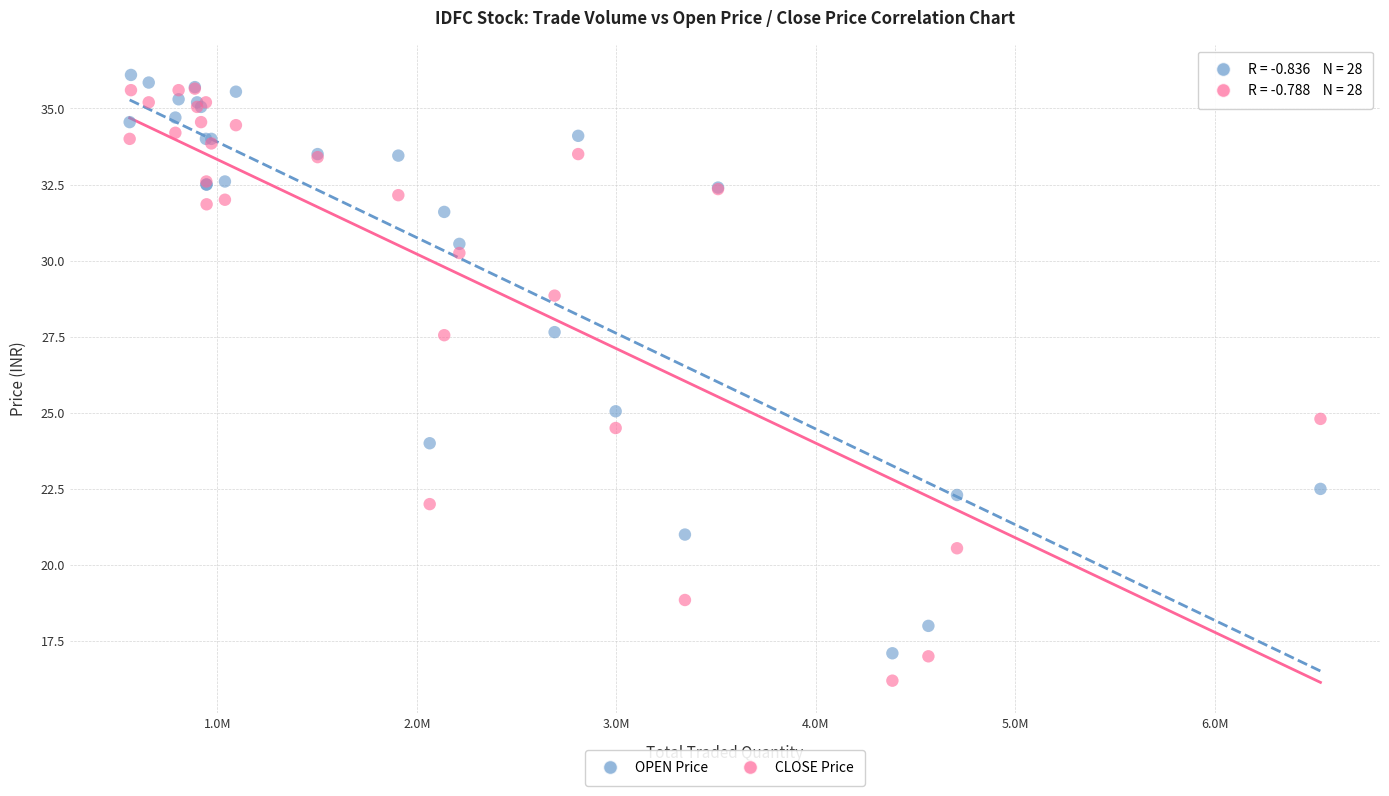

What are all the series names shown in the legend?

OPEN Price, CLOSE Price